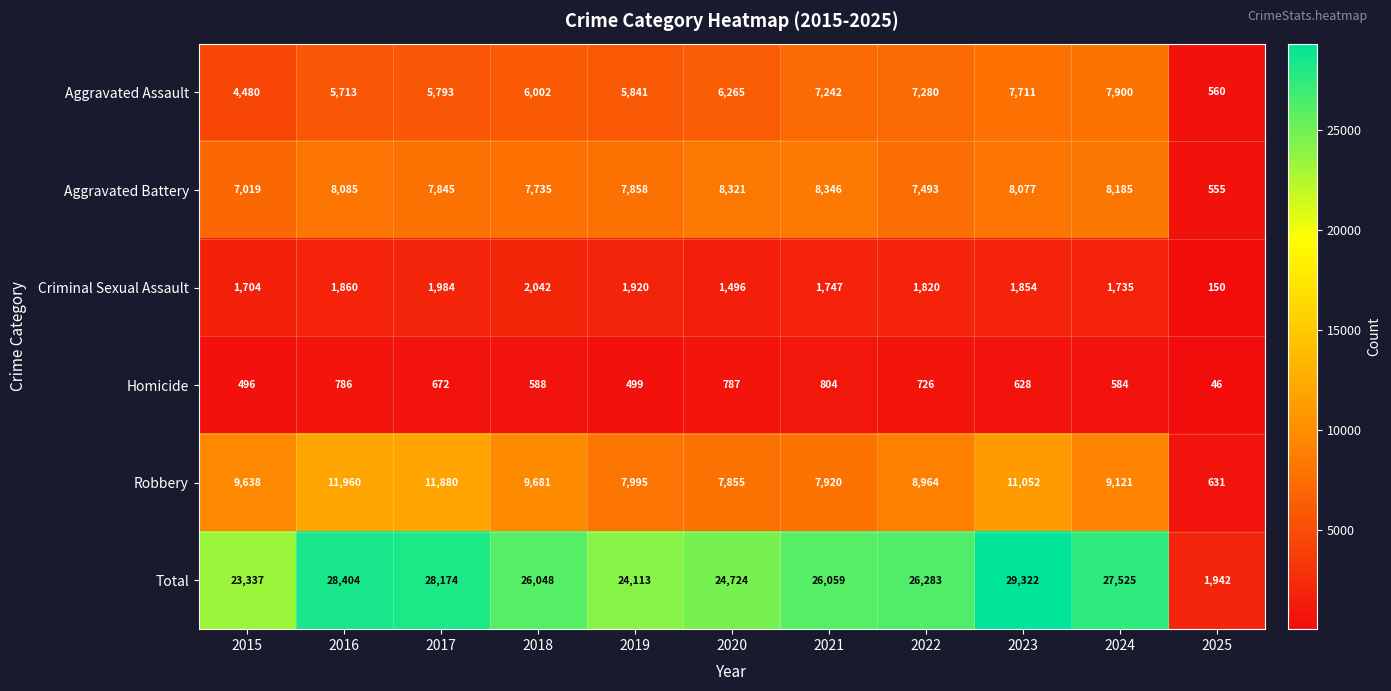

Count the number of data series in this chart.

6